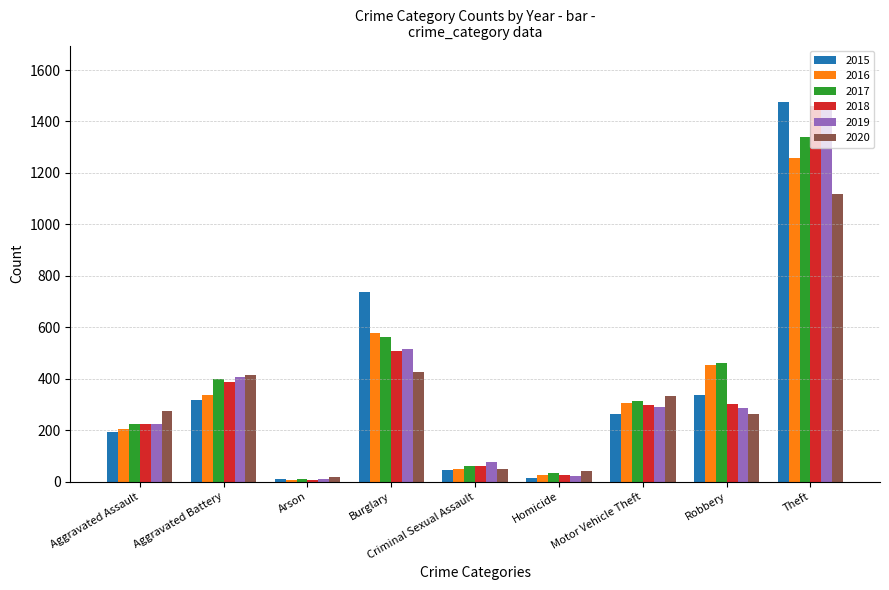

The 2016 series shows 454 at Robbery. True or false?

True